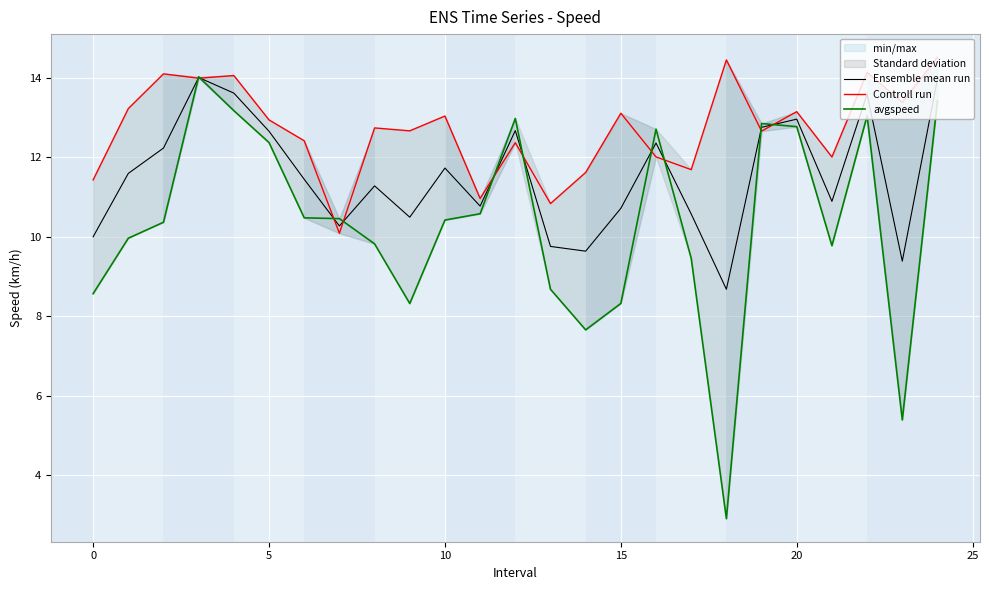

True or false: avgspeed and Ensemble mean run intersect in this chart.

True